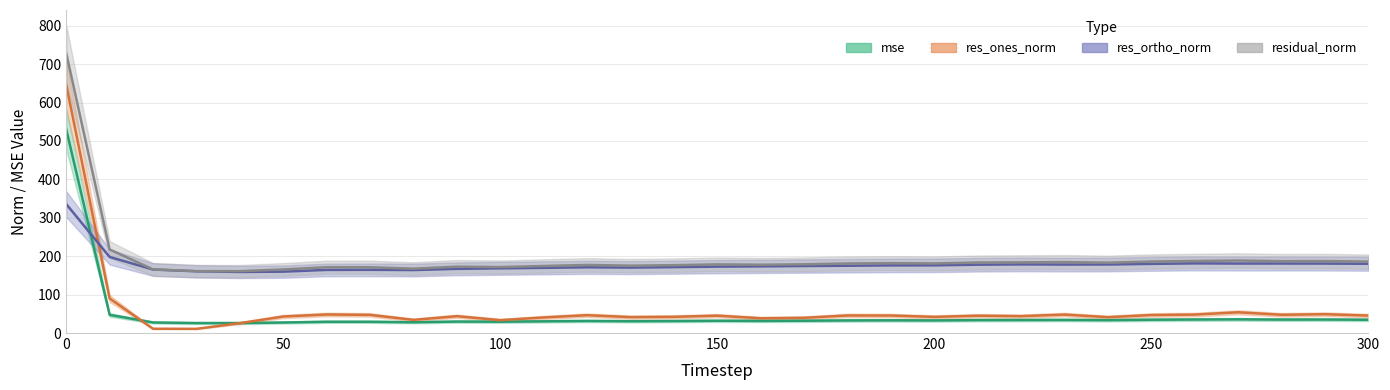

Reading left to right, transcribe all the data shown in this chart.

mse: 0=530.7	10=47.3	20=27.4	30=26.0	40=25.9	50=27.4	60=29.3	70=29.3	80=28.1	90=29.8	100=29.5	110=30.4	120=31.4	130=30.7	140=31.2	150=31.9	160=31.6	170=32.0	180=32.8	190=33.1	200=32.8	210=33.7	220=33.9	230=34.1	240=33.5	250=34.6	260=35.2	270=35.6	280=35.0	290=35.1	300=34.5
res_ones_norm: 0=646.5	10=90.0	20=11.1	30=10.9	40=25.6	50=43.0	60=48.3	70=47.2	80=34.2	90=43.8	100=33.5	110=40.6	120=46.4	130=41.4	140=42.2	150=45.2	160=38.4	170=39.6	180=45.7	190=45.6	200=42.0	210=45.0	220=43.9	230=48.0	240=41.2	250=46.9	260=48.0	270=54.0	280=47.5	290=48.9	300=45.4
res_ortho_norm: 0=335.7	10=198.0	20=165.3	30=160.7	40=159.0	50=159.8	60=164.3	70=164.5	80=164.0	90=167.1	100=168.4	110=169.7	120=171.1	130=170.4	140=171.5	150=172.9	160=173.6	170=174.4	180=175.2	190=176.1	200=176.2	210=177.9	220=178.7	230=178.3	240=178.4	250=180.1	260=181.3	270=180.9	280=180.9	290=180.8	300=180.2
residual_norm: 0=728.5	10=217.5	20=165.7	30=161.1	40=161.1	50=165.5	60=171.3	70=171.2	80=167.5	90=172.7	100=171.7	110=174.5	120=177.3	130=175.4	140=176.6	150=178.7	160=177.8	170=178.9	180=181.0	190=181.9	200=181.2	210=183.5	220=184.0	230=184.6	240=183.1	250=186.0	260=187.5	270=188.7	280=187.0	290=187.3	300=185.9